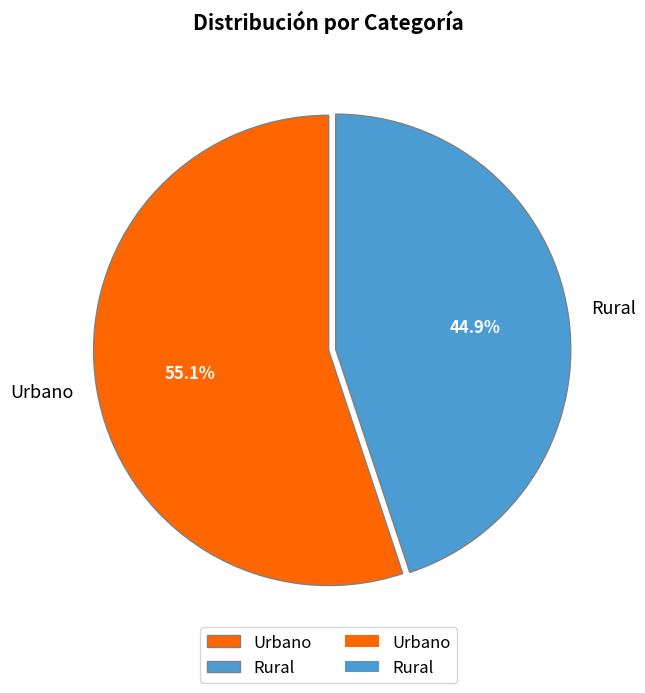

Between Urbano and Rural, which is larger?

Urbano